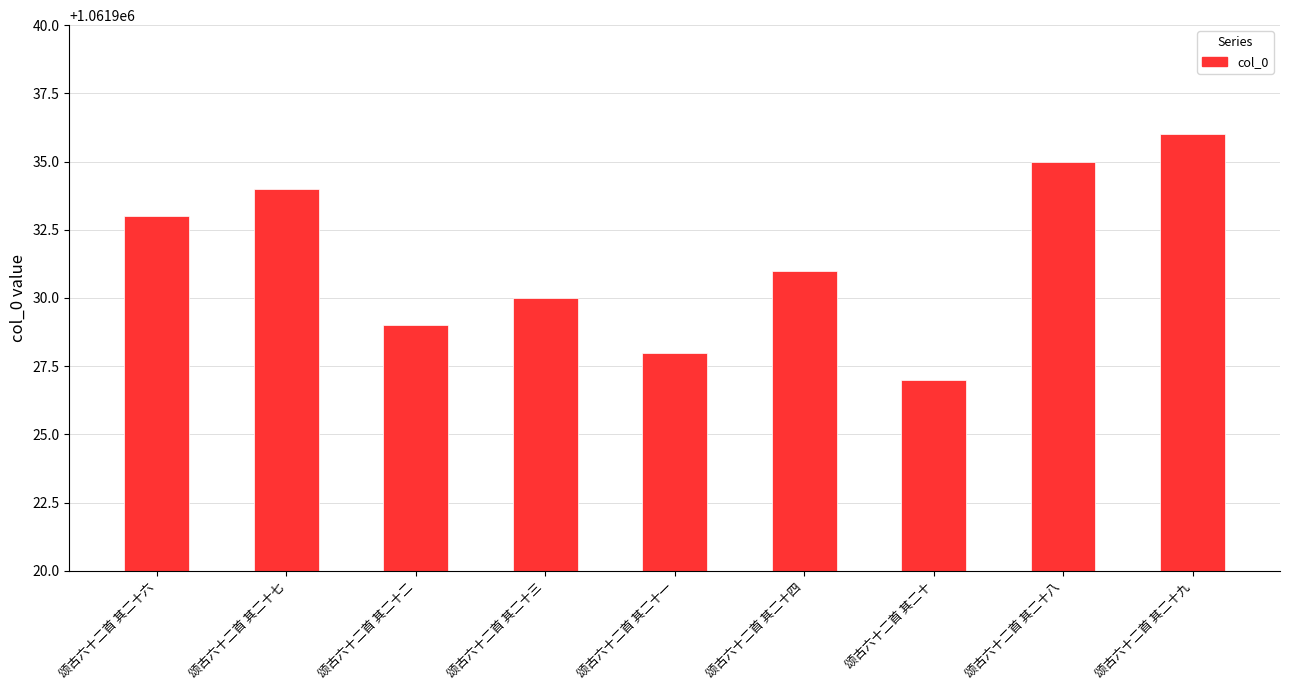

The chart shows a value of 486557 at 颂古六十二首 其二十八. True or false?

False